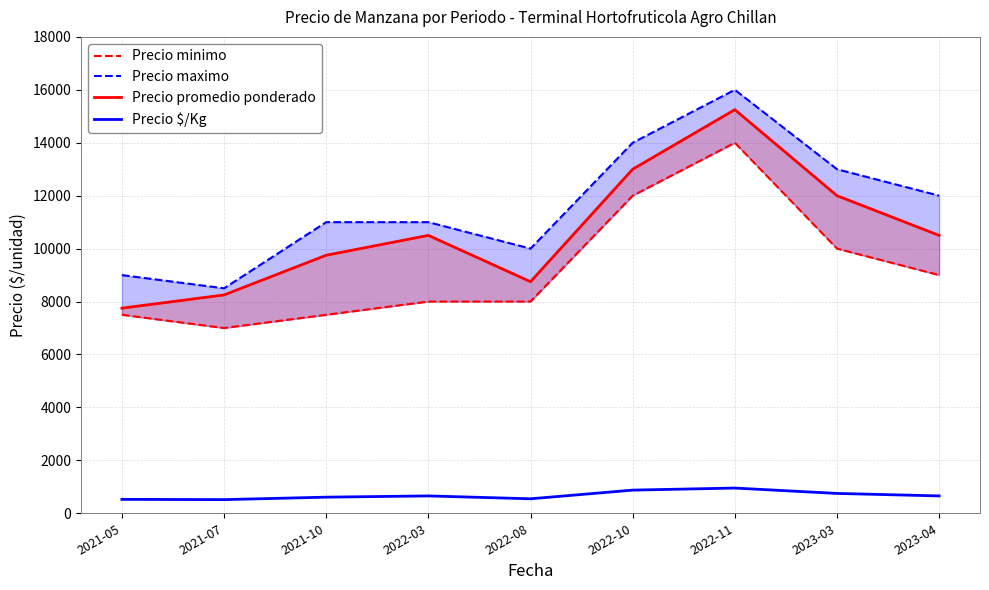

In Precio minimo, how many points are lower than both neighbors (excluding endpoints)?

1